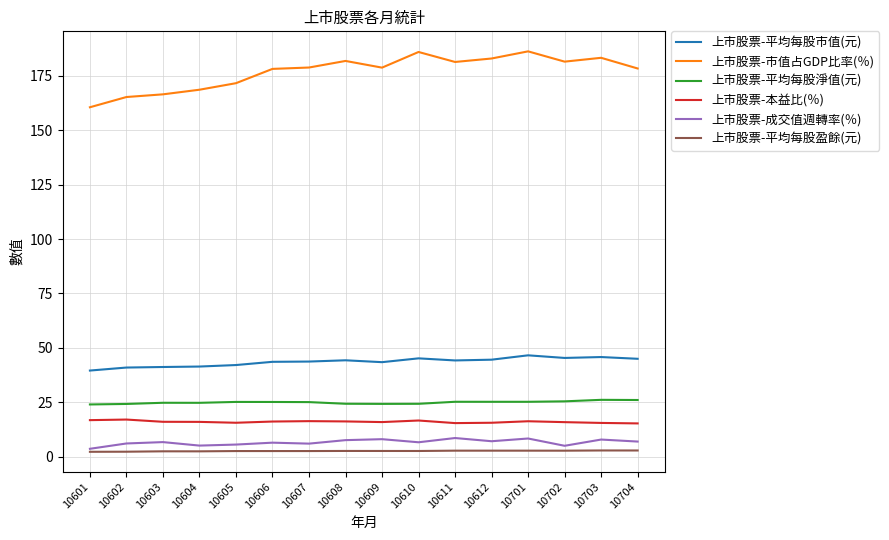

Which series has the largest range (max minus min)?

上市股票-市值占GDP比率(％)